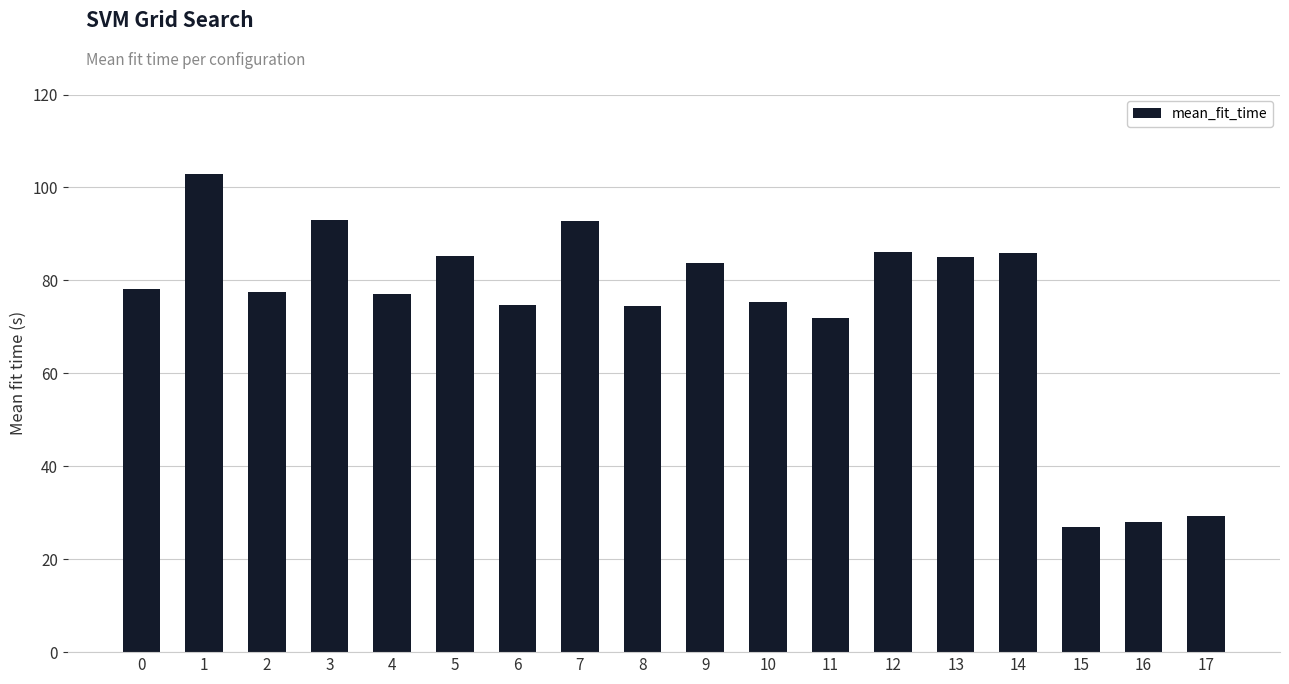

What is the change in value from 10 to 11?

-3.3